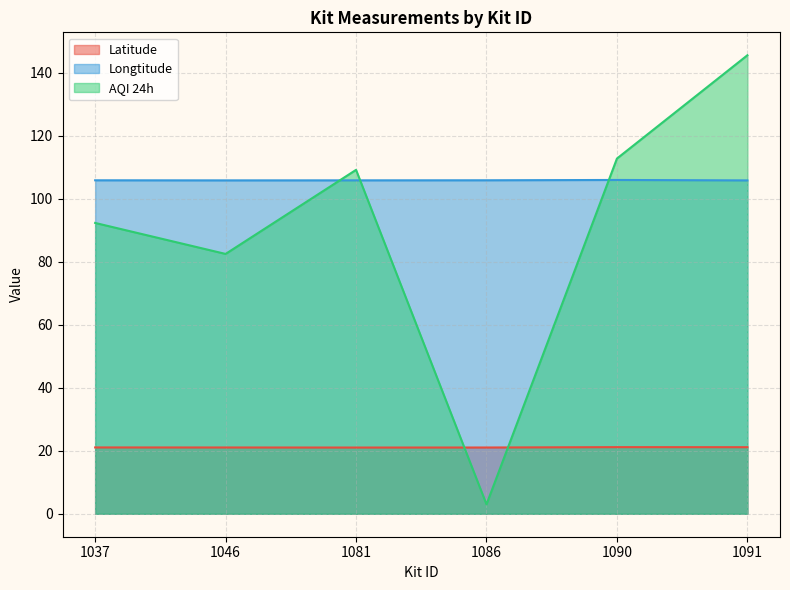

Reading right to left, what are all the values shown in this chart?

Latitude: 21.1	21.1	21.0	21.0	21.0	21.1
Longtitude: 105.8	105.9	105.8	105.8	105.8	105.8
AQI 24h: 145.5	112.7	3.0	109.1	82.4	92.3